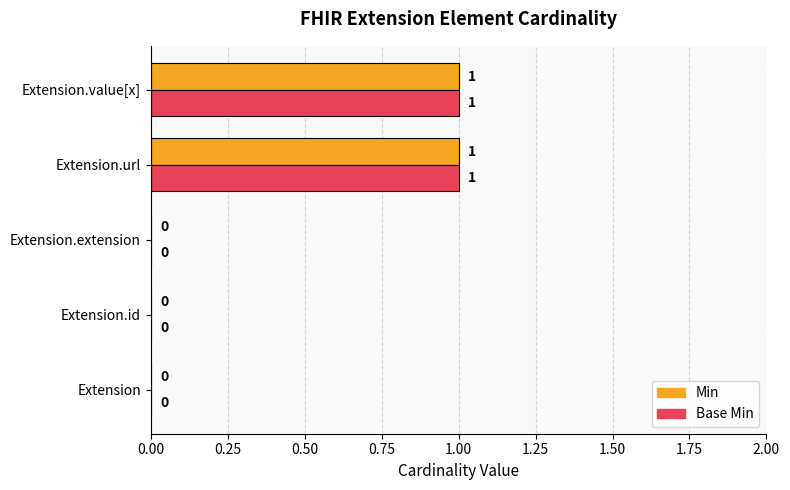

How many data points does each series have?

5